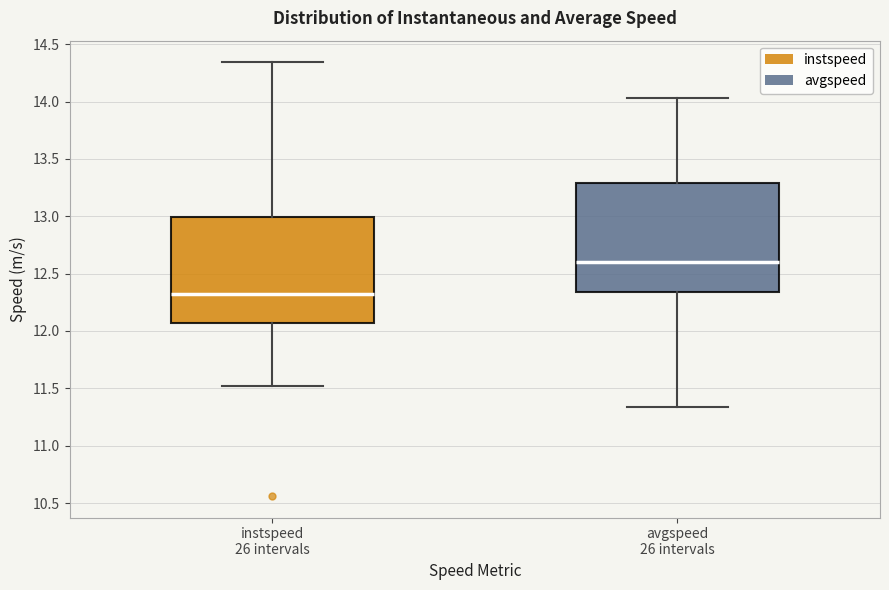

Reading left to right, transcribe this box plot: for each box, give where its median line is, the range the box spans, and where its two whiskers end, as read against the y-axis. The values are not printed on the chart, so give them approximately, as read against the axis.

instspeed 26 intervals: median 12.30, box 12.05 to 13.00, whiskers 11.50 to 14.35
avgspeed 26 intervals: median 12.60, box 12.35 to 13.30, whiskers 11.35 to 14.05